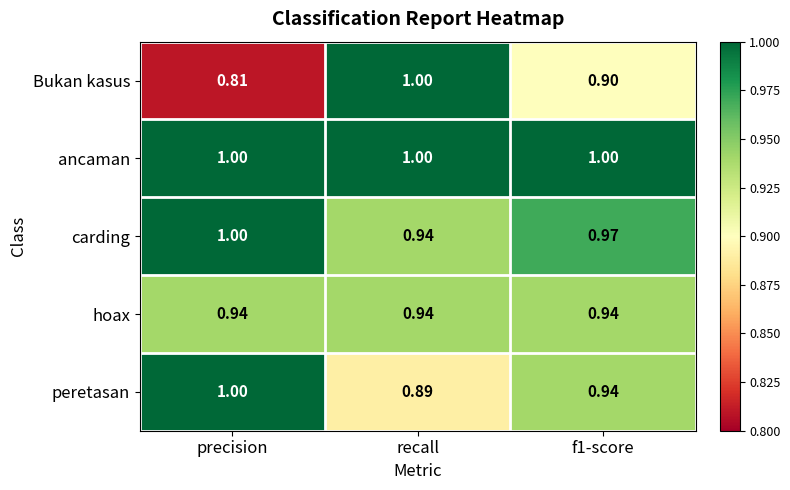

Is the value of hoax at precision greater than the value of ancaman at f1-score?

No